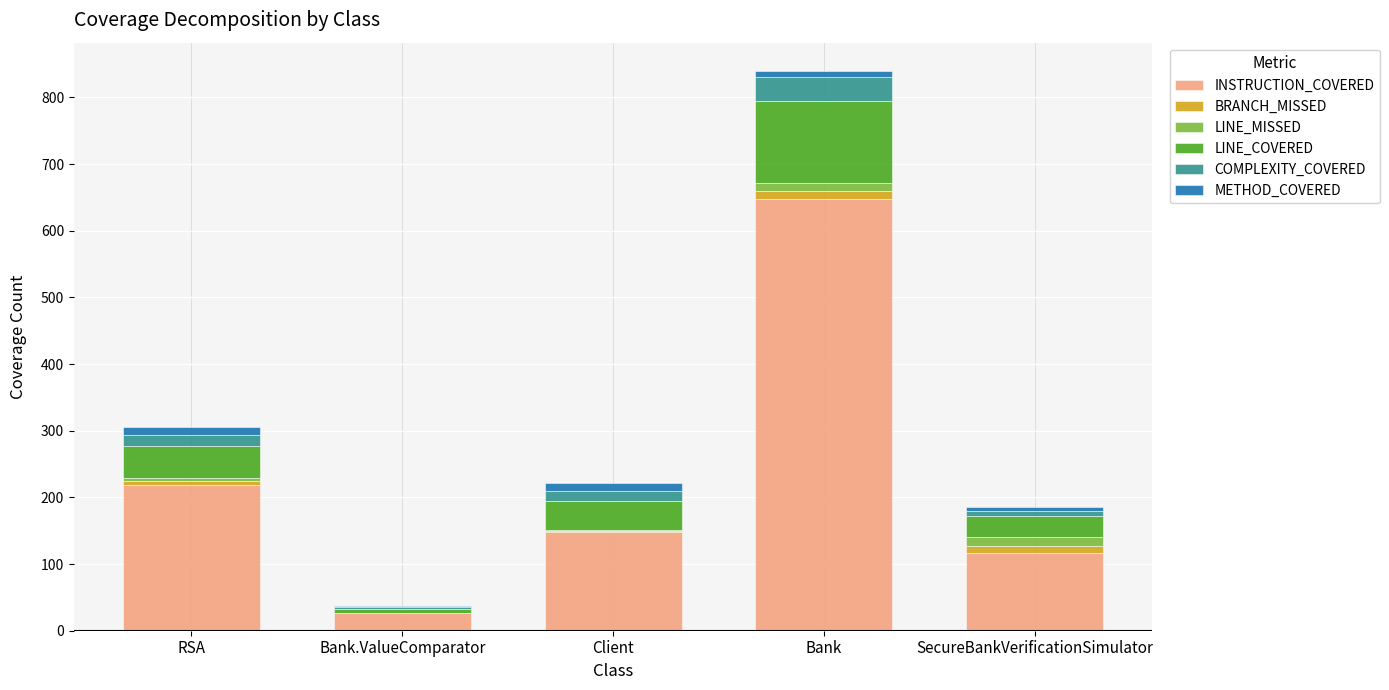

At which category is the sum across all series the highest?

Bank